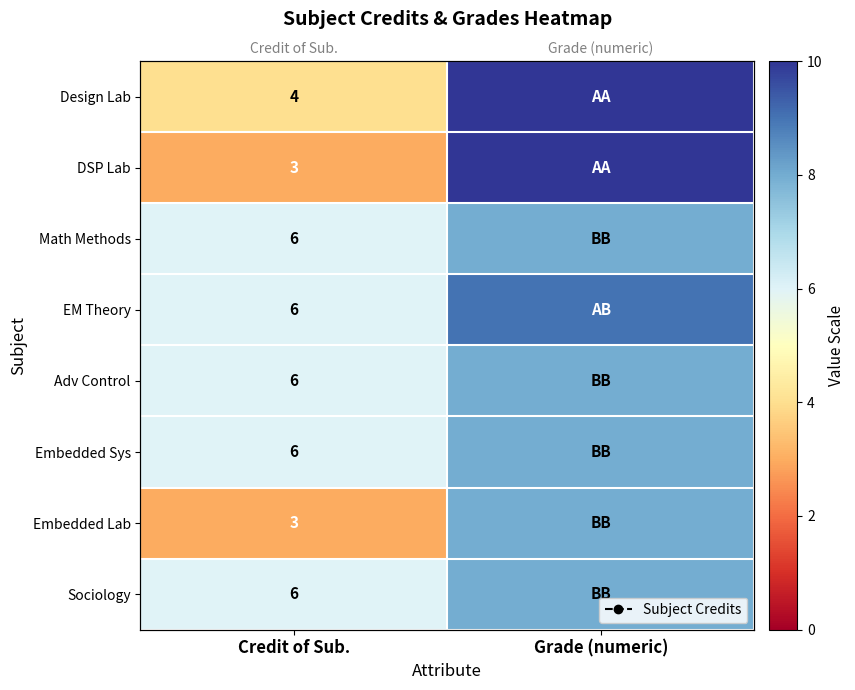

What value does the Sociology series have at Credit of Sub.?

6